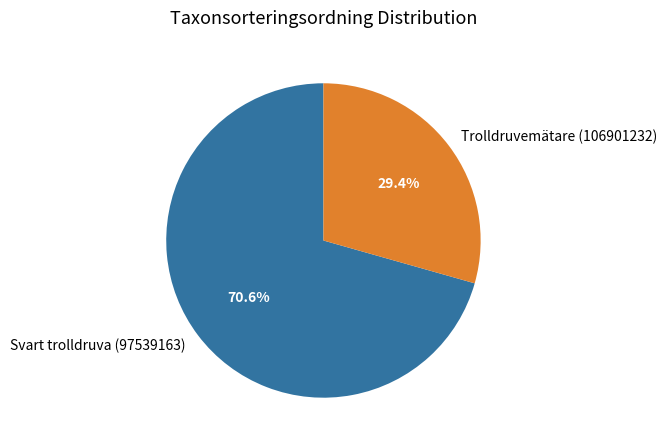

What percentage is the Svart trolldruva (97539163) slice, to the nearest percent?

71%